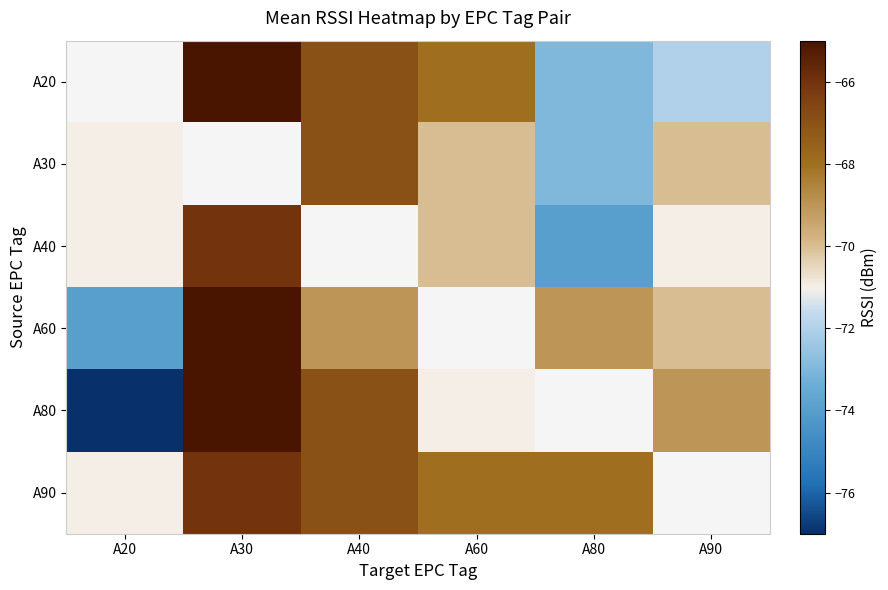

List the series in order of their peak value, highest first.

A20, A60, A80, A40, A90, A30